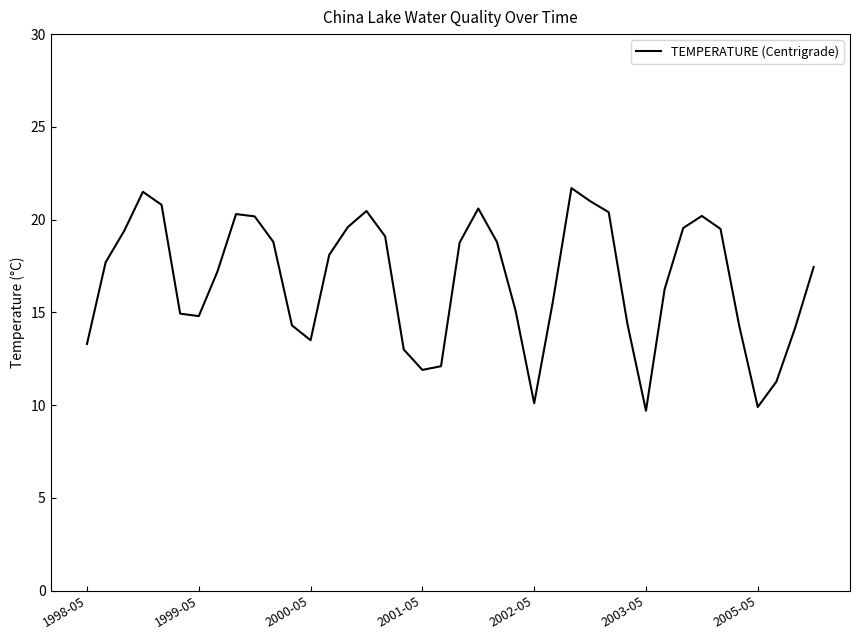

What is the difference between the maximum and minimum values?

12.0